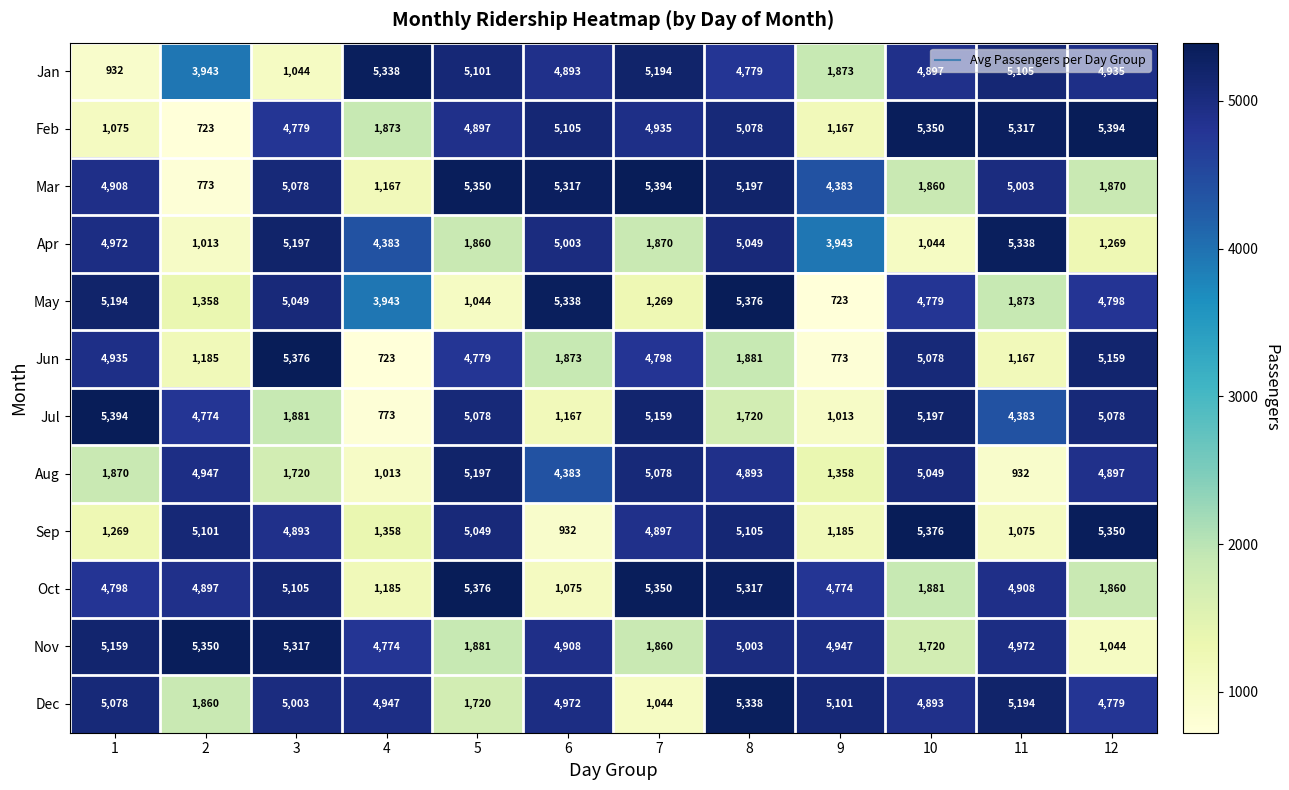

Read the Oct value at 2.

4897